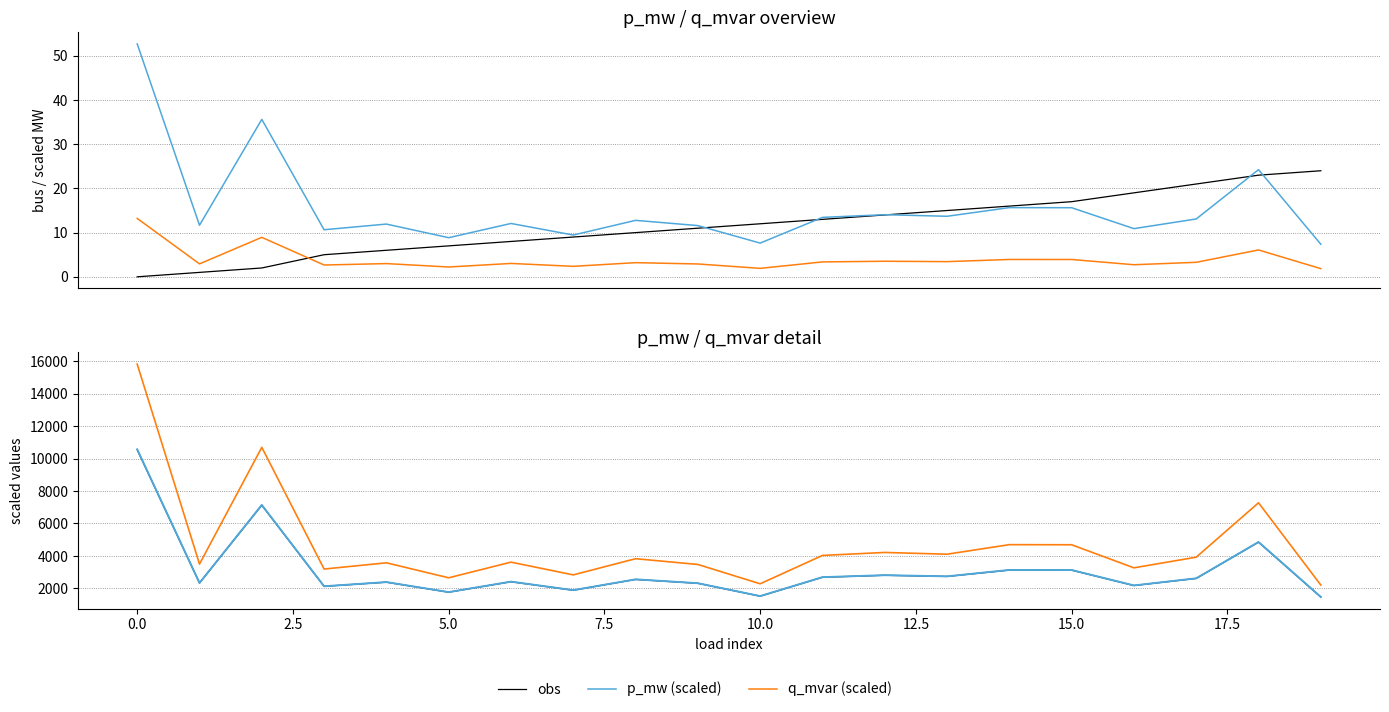

In p_mw (scaled), how many points are higher than both neighbors (excluding endpoints)?

7